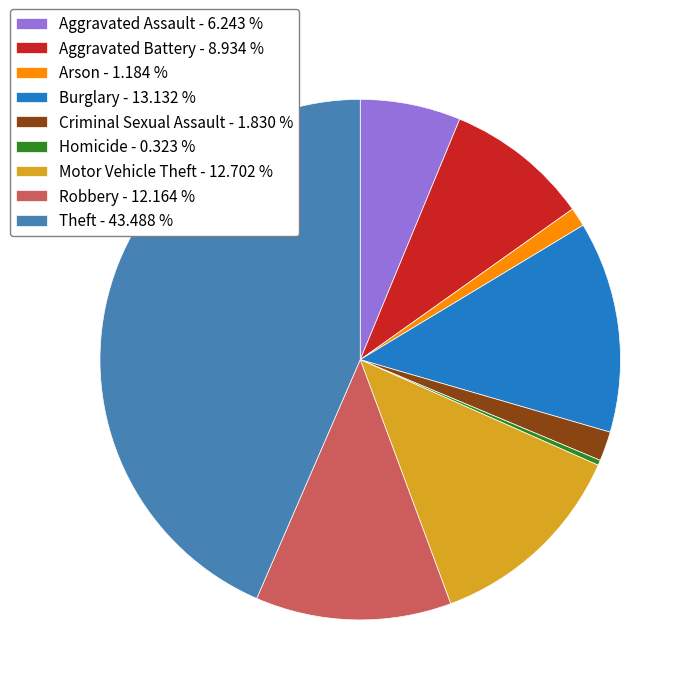

Is the sum of Aggravated Assault - 6.243 % and Homicide - 0.323 % greater than half?

No